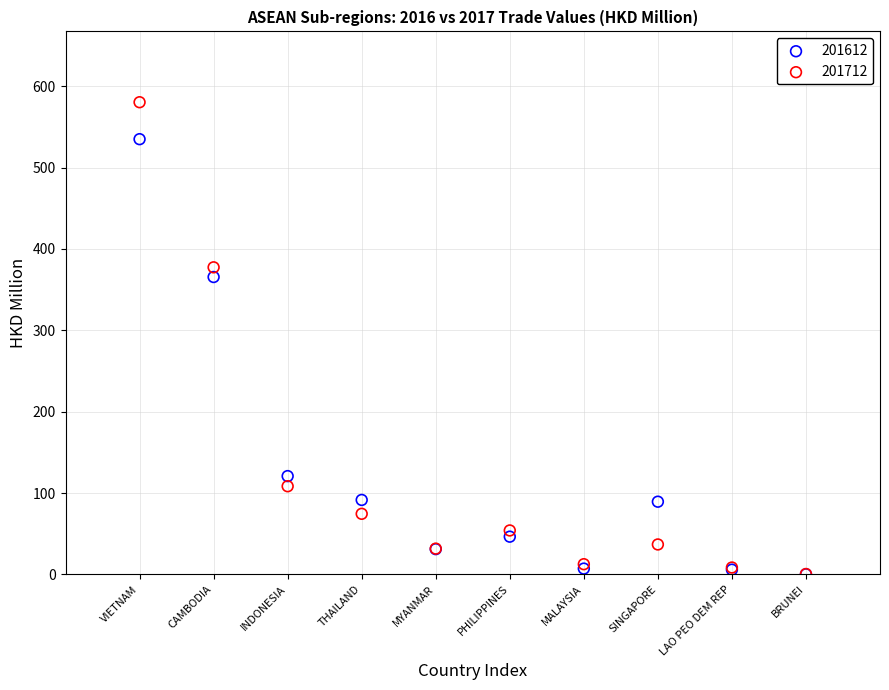

Which series has the widest spread of Y values?

201712